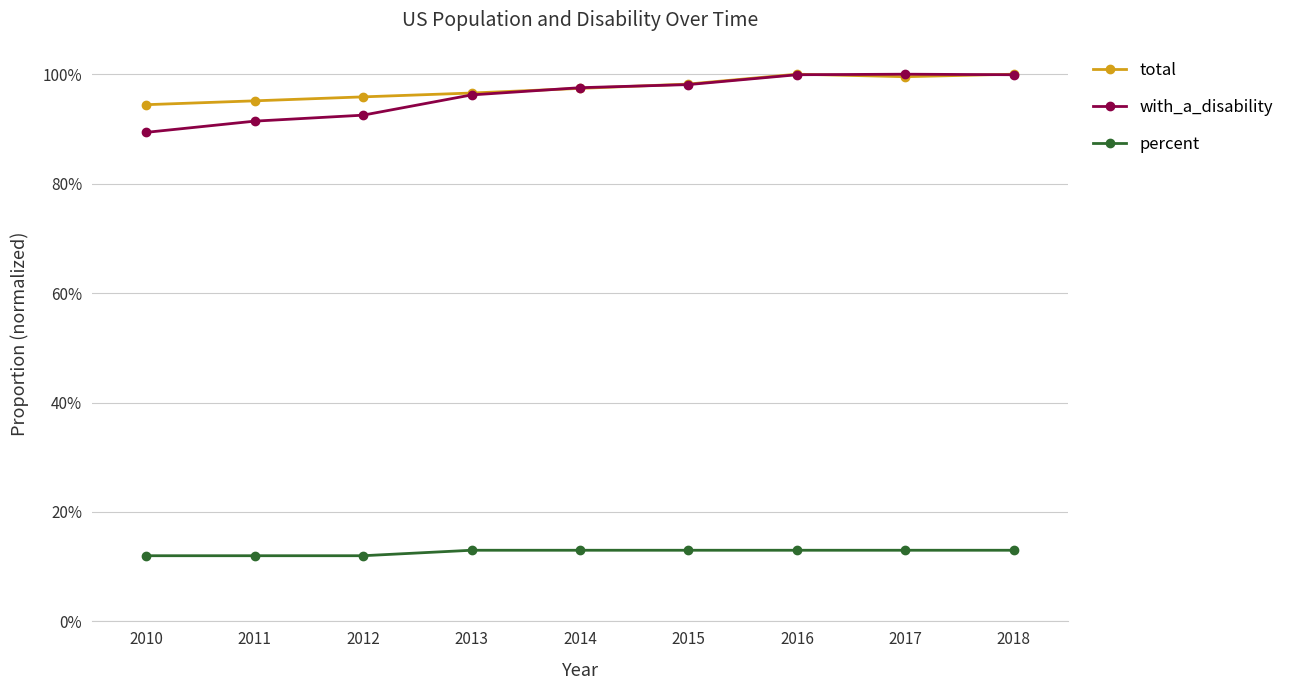

Which series has the largest total across all categories?

total